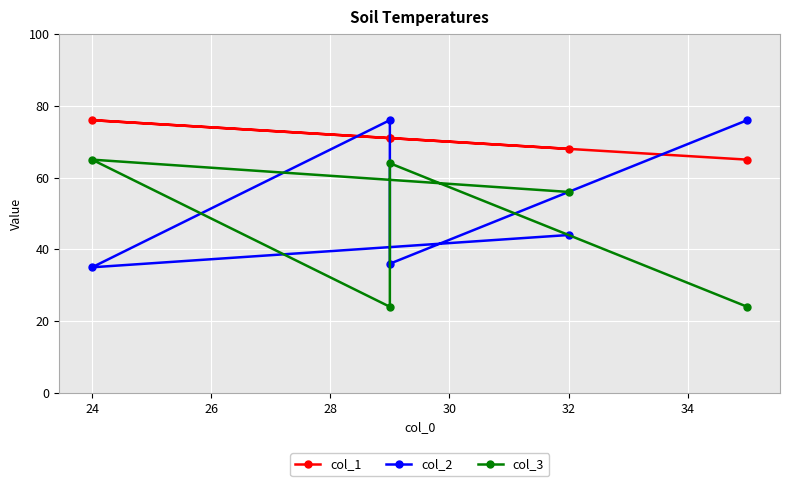

What is the sum of the col_3 values at 30 and 24?

89